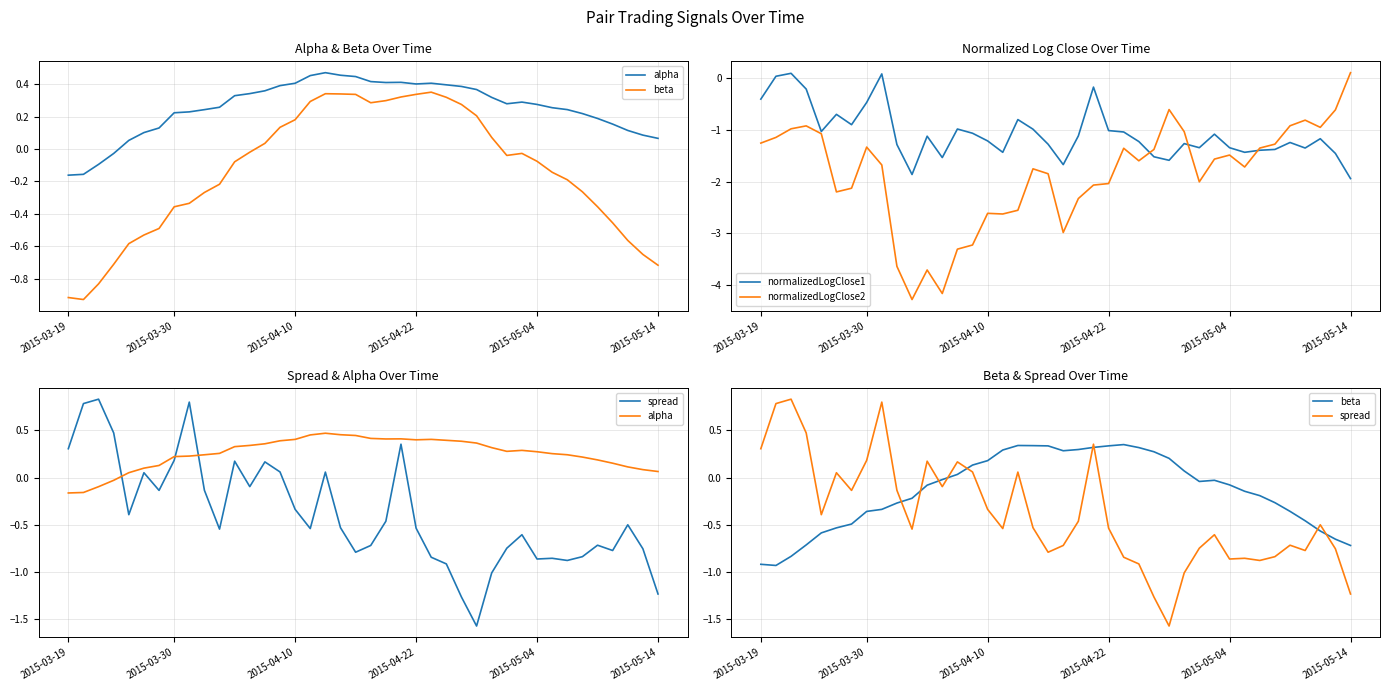

How many positive values does the normalizedLogClose2 series have?

1